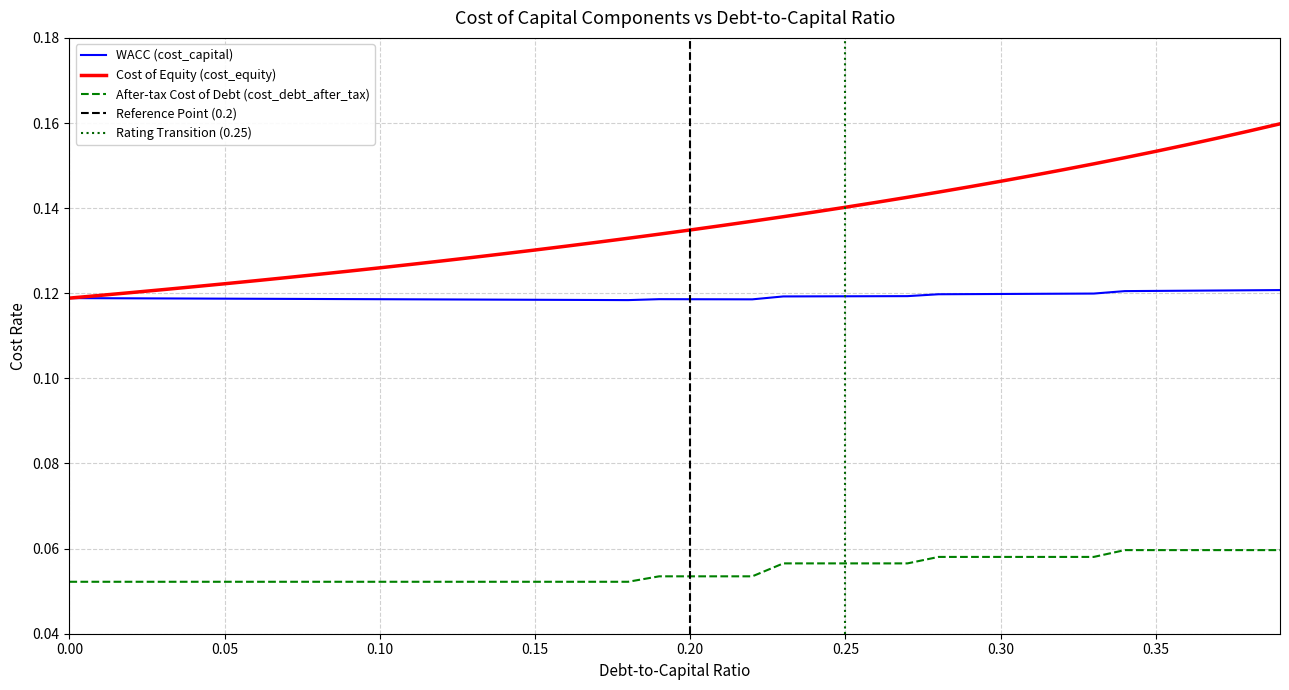

True or false: Cost of Equity (cost_equity) and After-tax Cost of Debt (cost_debt_after_tax) cross at least once.

False